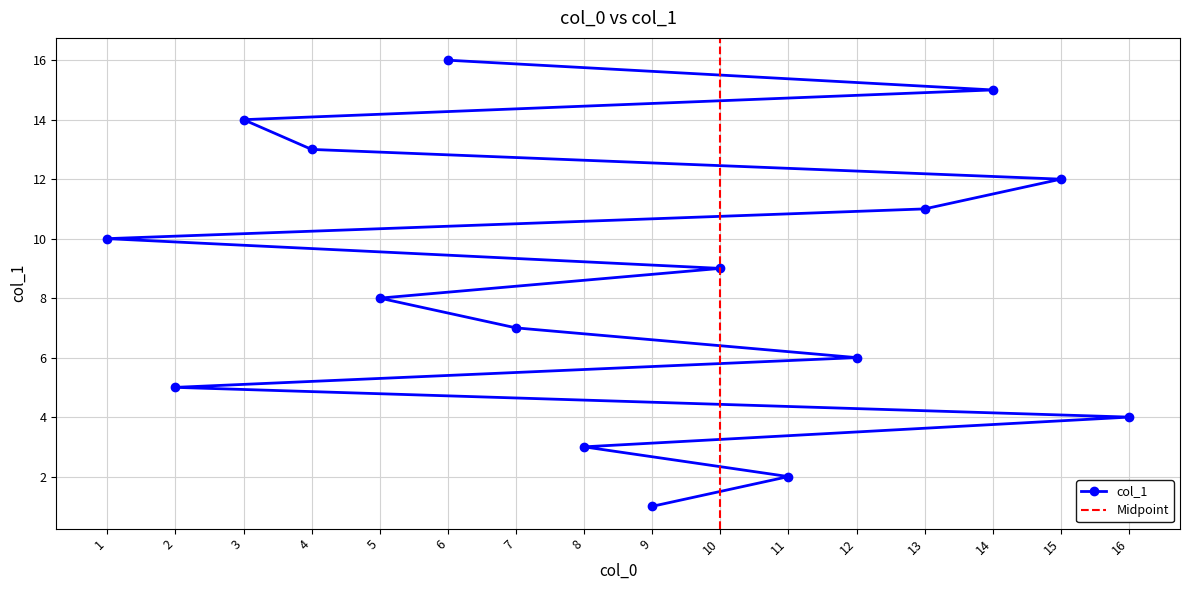

Does the chart display data point markers on the line(s)?

Yes